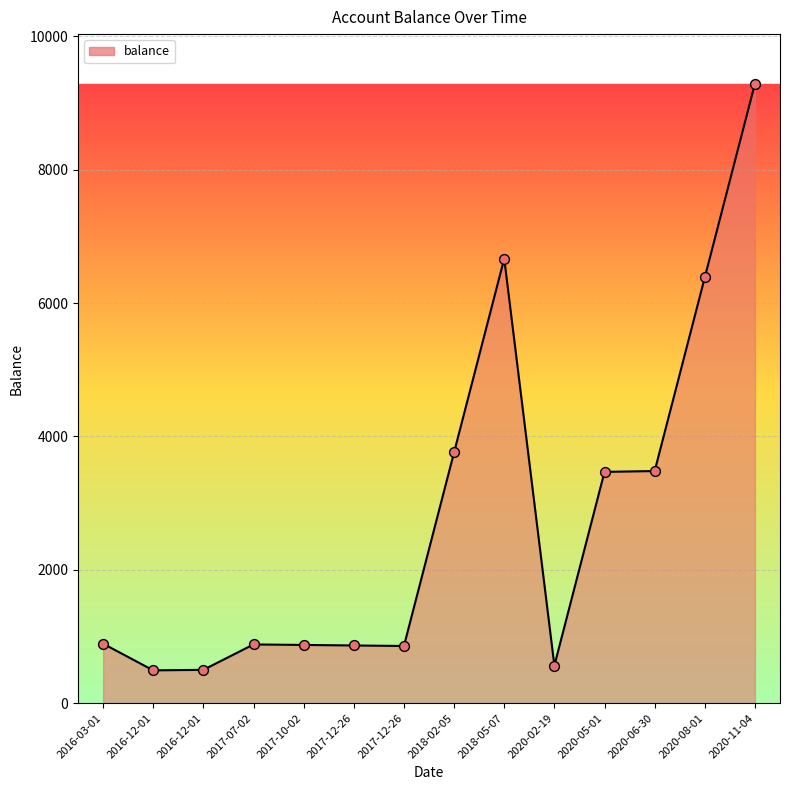

Does the chart have visible grid lines?

Yes